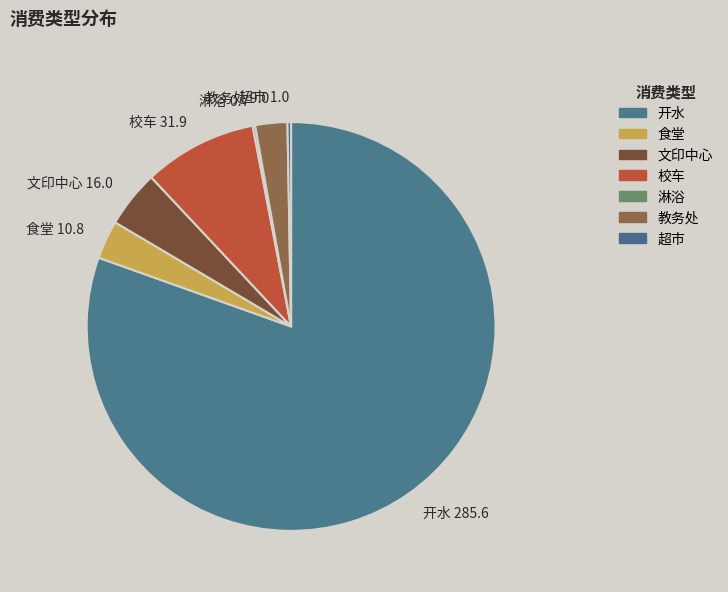

Is 开水 285.6 the majority of the pie?

Yes